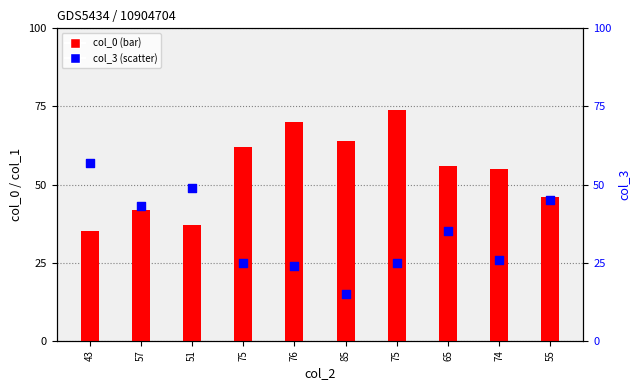

Is the value of col_3 at 65 greater than the value of col_0 at 85?

No